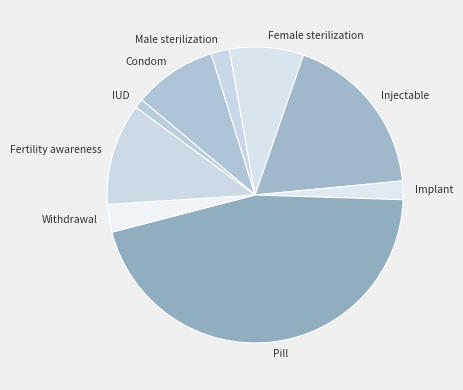

Which category has the smallest portion of the pie?

IUD